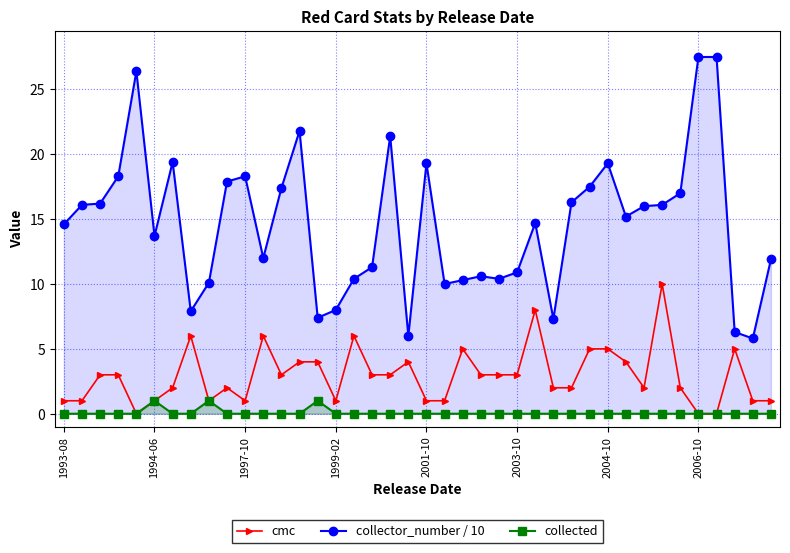

What value does the collector_number / 10 series have at 37?

6.3